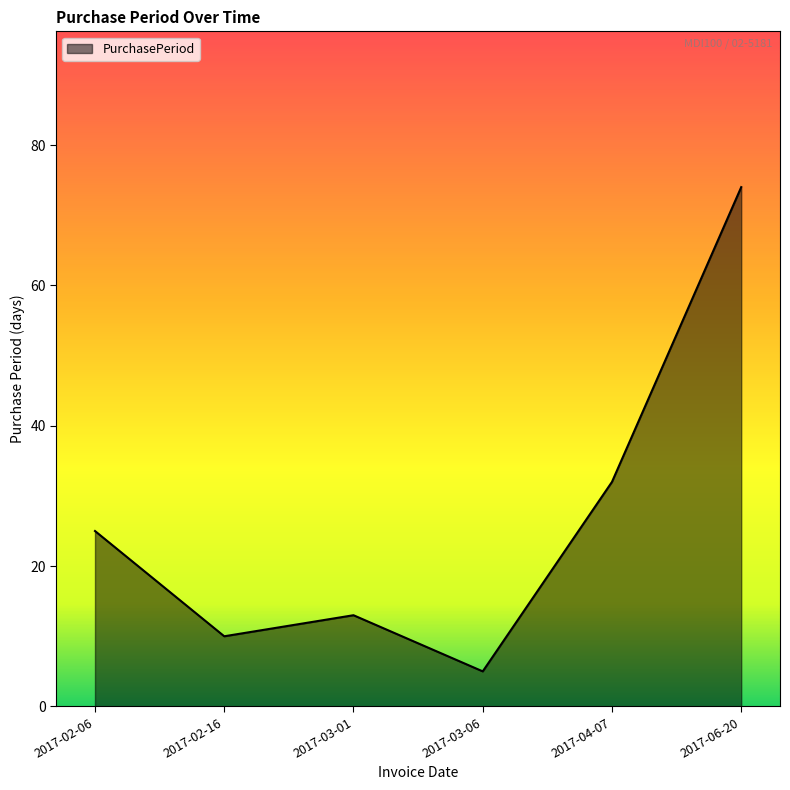

What is the sum of the values at 2017-03-06 and 2017-04-07?

37